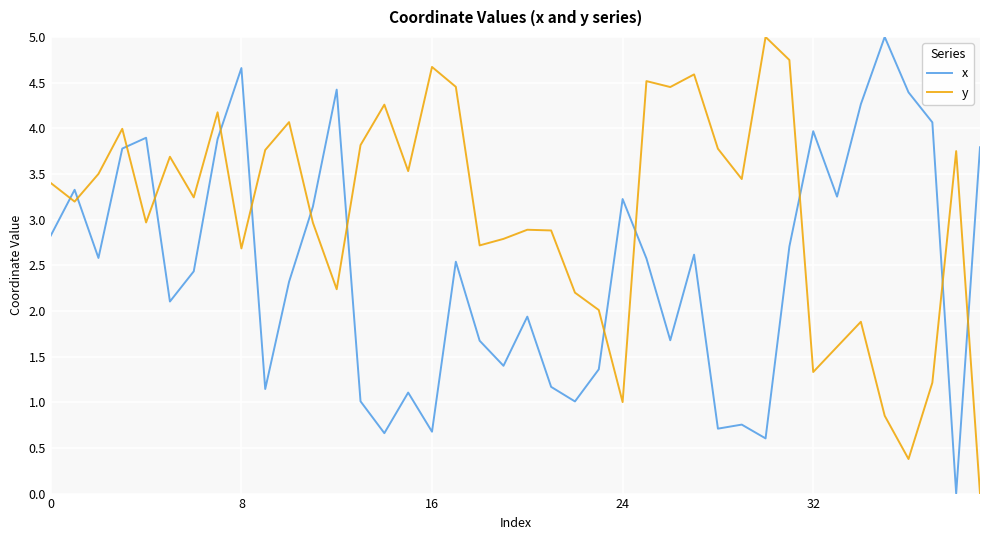

How many times do y and x cross each other?

13